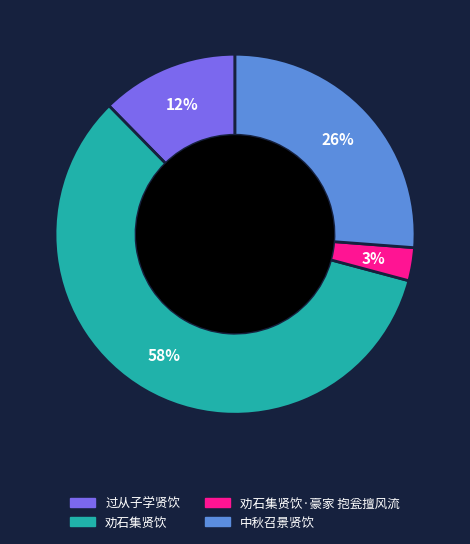

Does any single category account for the majority?

Yes